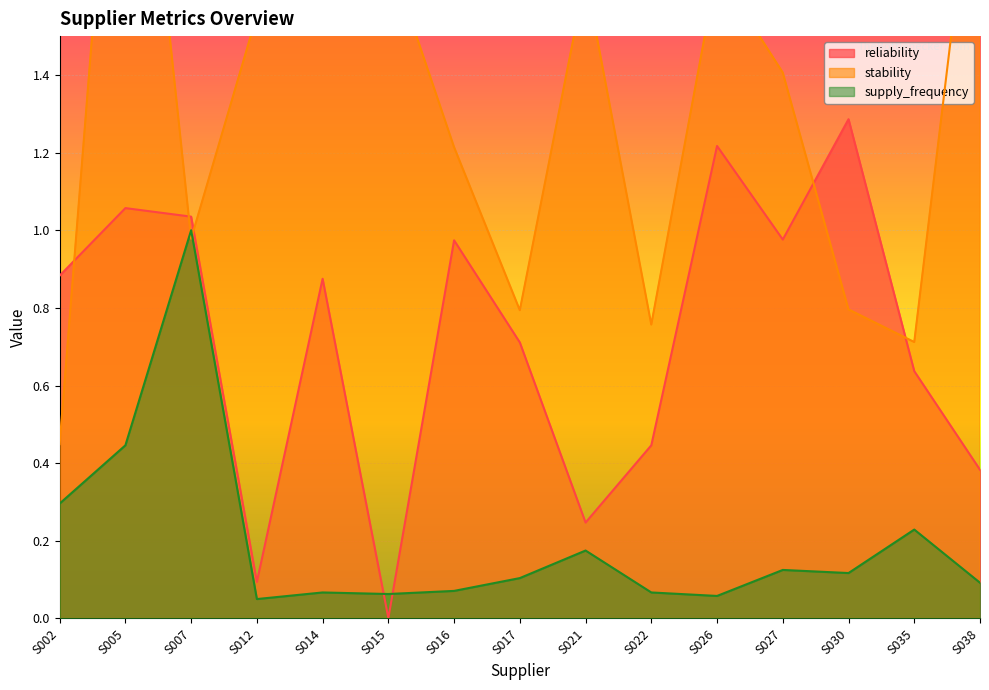

At which category is the sum across all series the highest?

S005